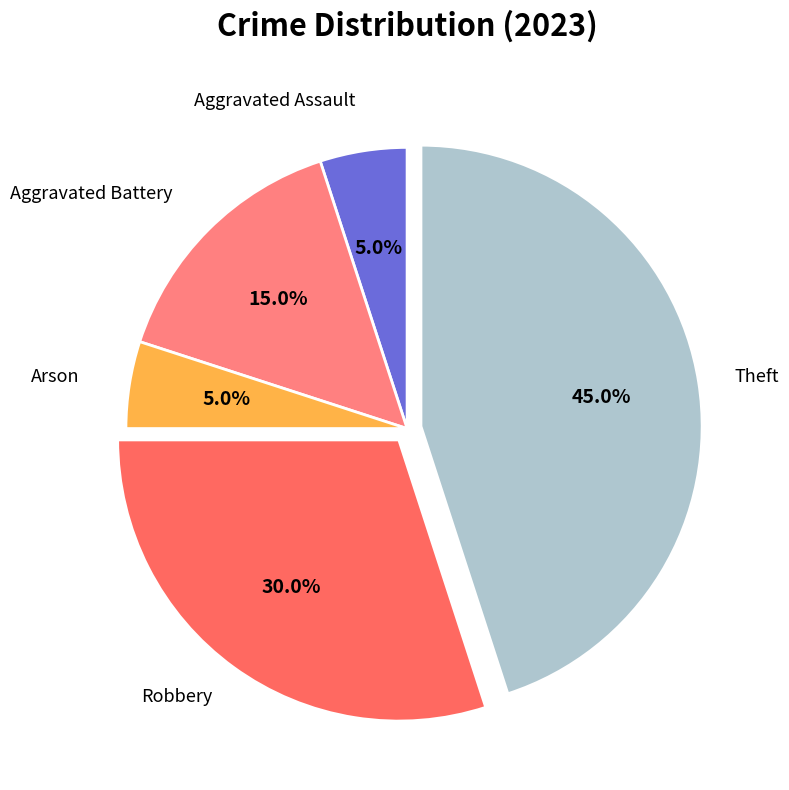

Count the number of slices in the pie.

5